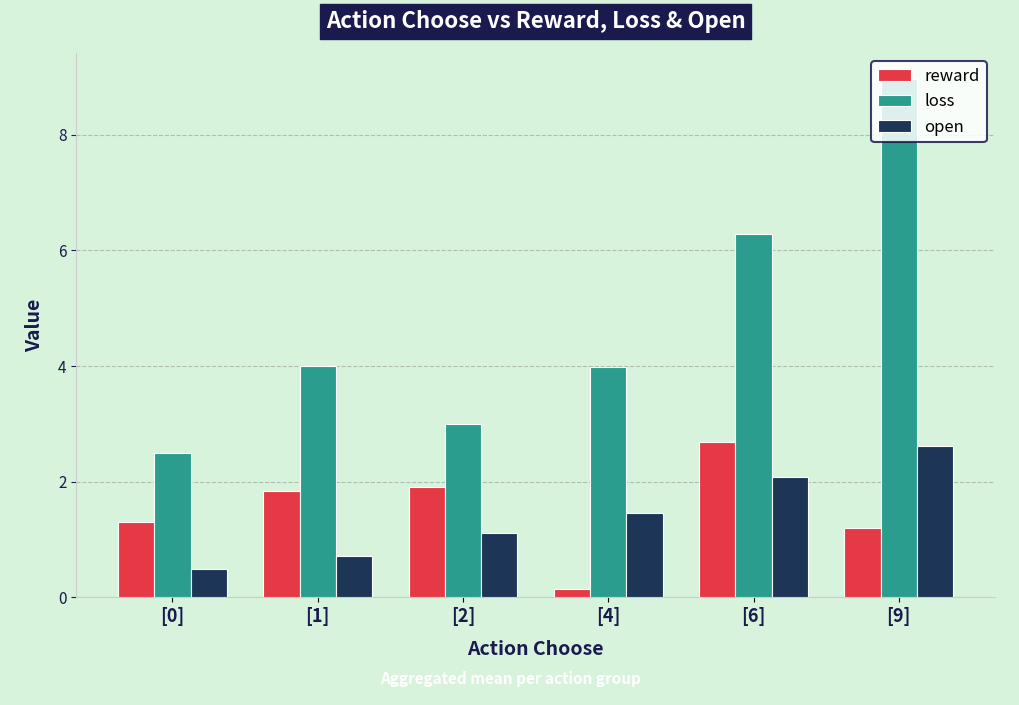

What is the label of the 4th bar from the left?

[4]